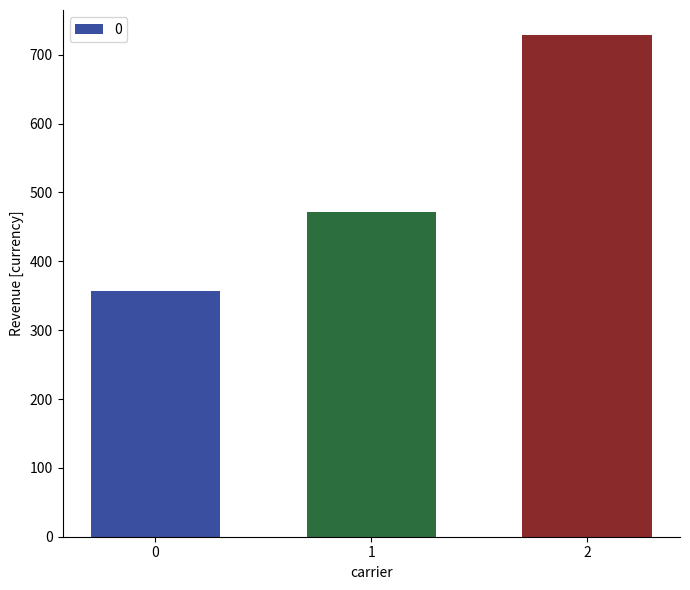

Reading left to right, extract all data points from this chart.

357.1	471.4	728.6